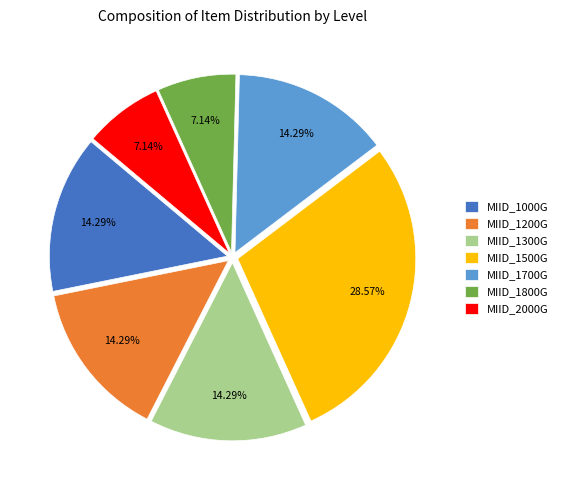

True or false: MIID_1800G accounts for 25% of the total.

False